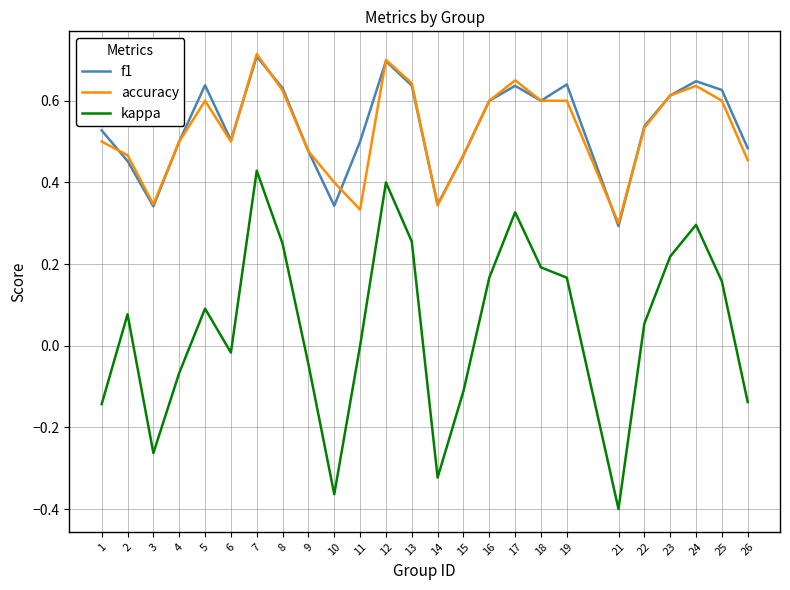

What is the total value across all series at 8?

1.5